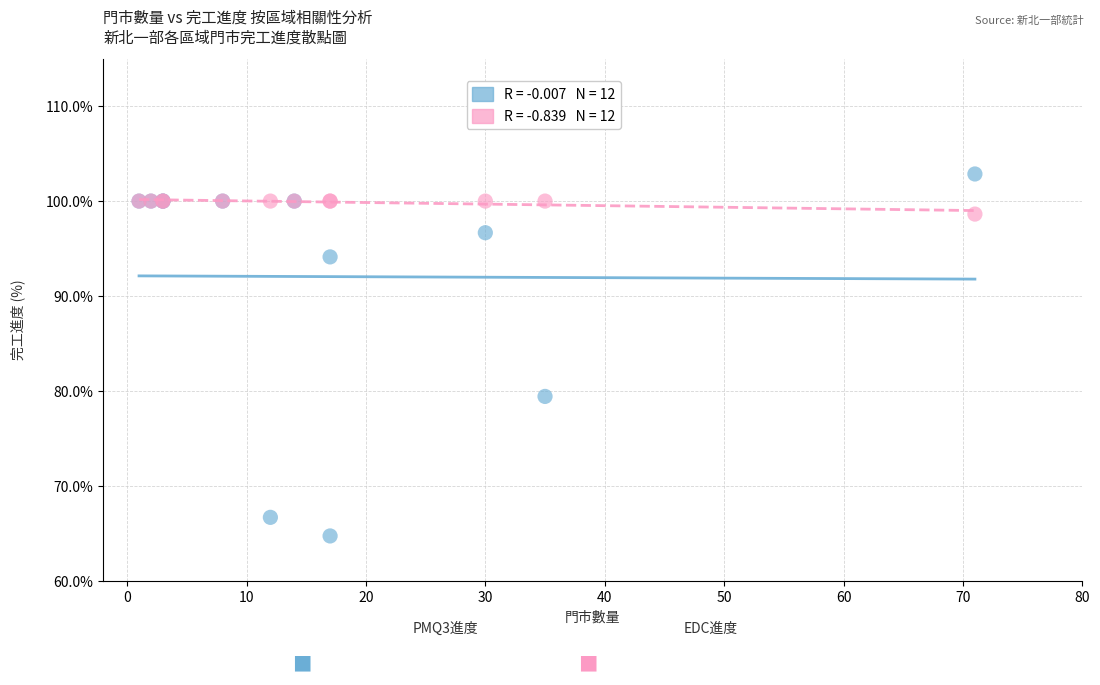

Across all series, what Y value is closest to 83?

79.4